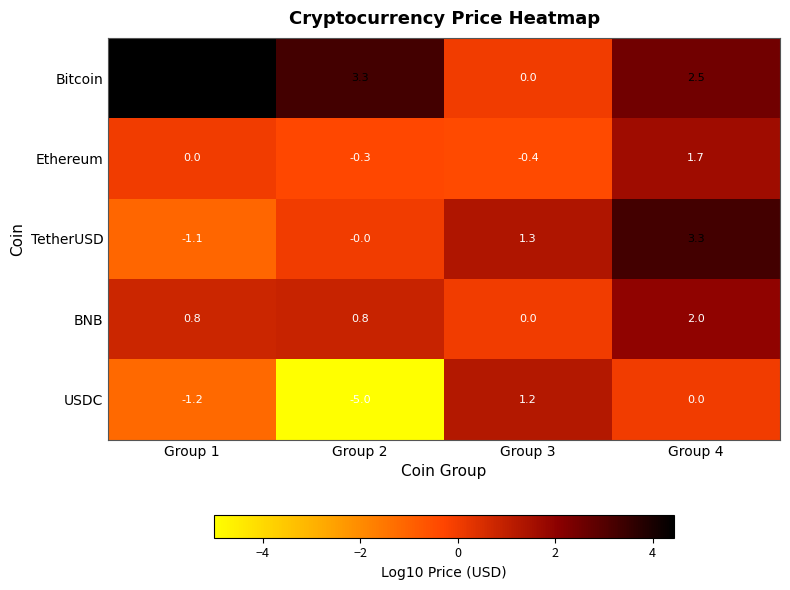

The Ethereum series shows 2.7 at Group 4. True or false?

False